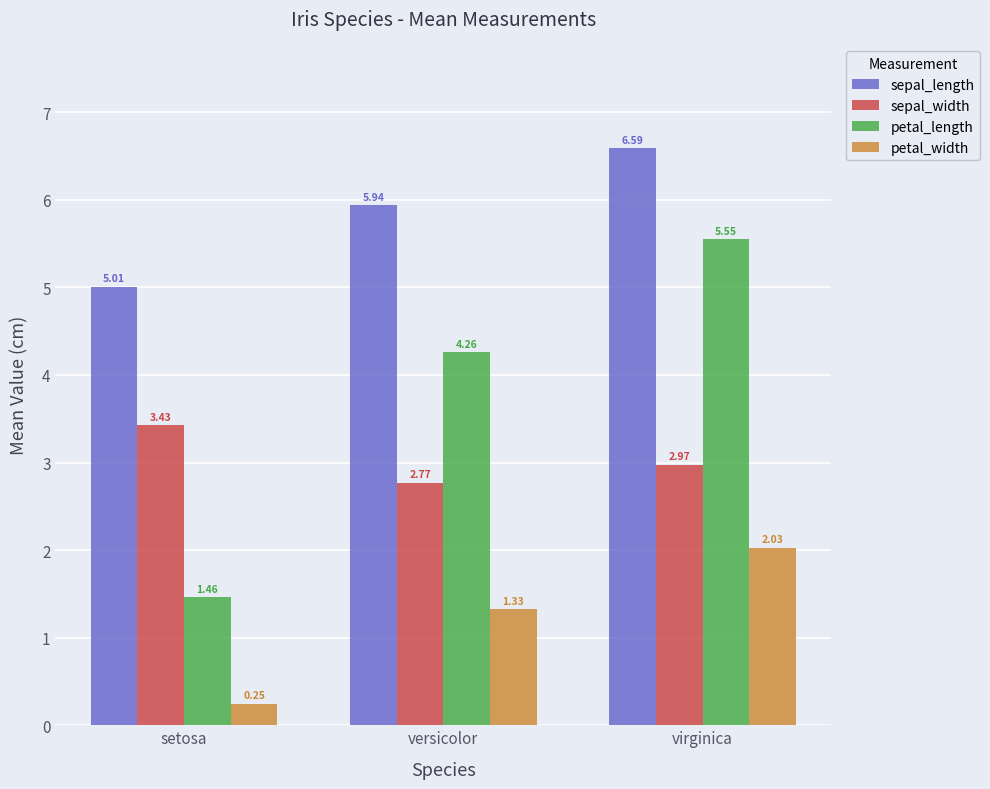

What is the average value of the sepal_width series?

3.1